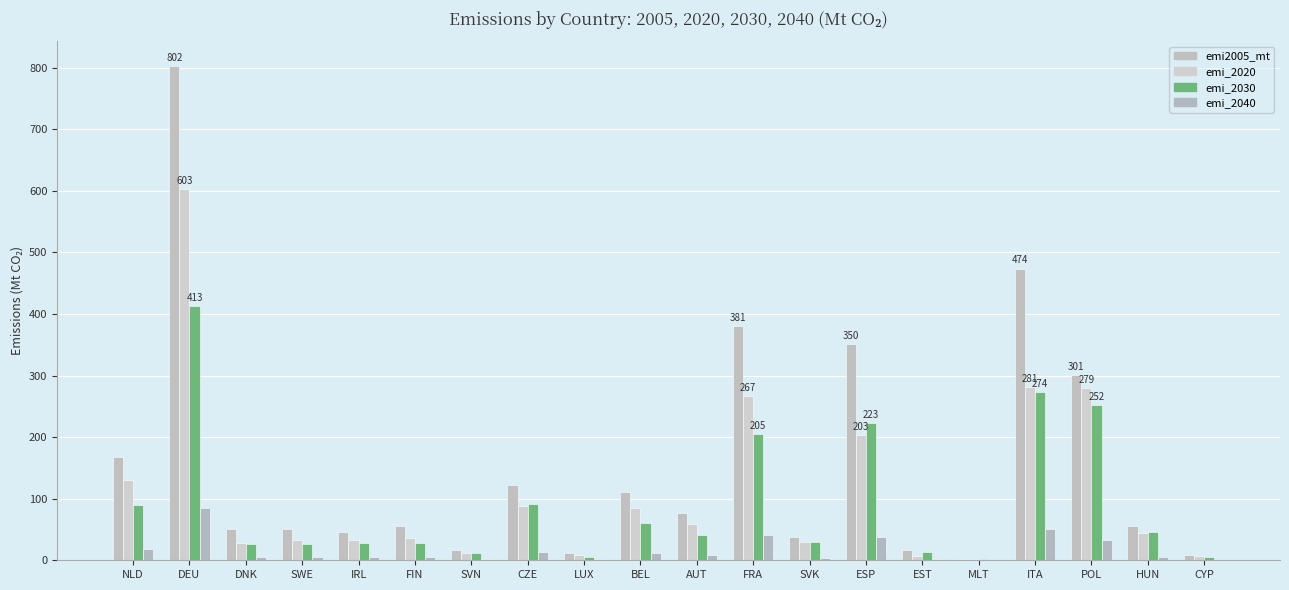

Which series has the largest total across all categories?

emi2005_mt